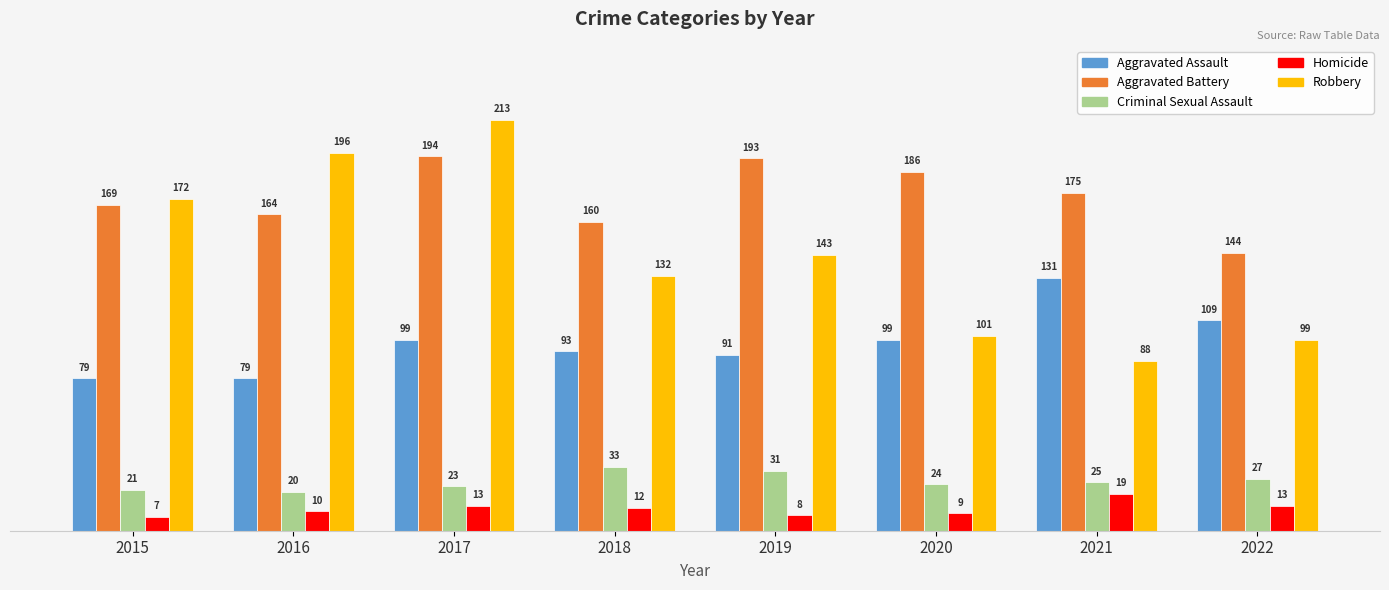

Where is Robbery nearest to the value 150?

2019